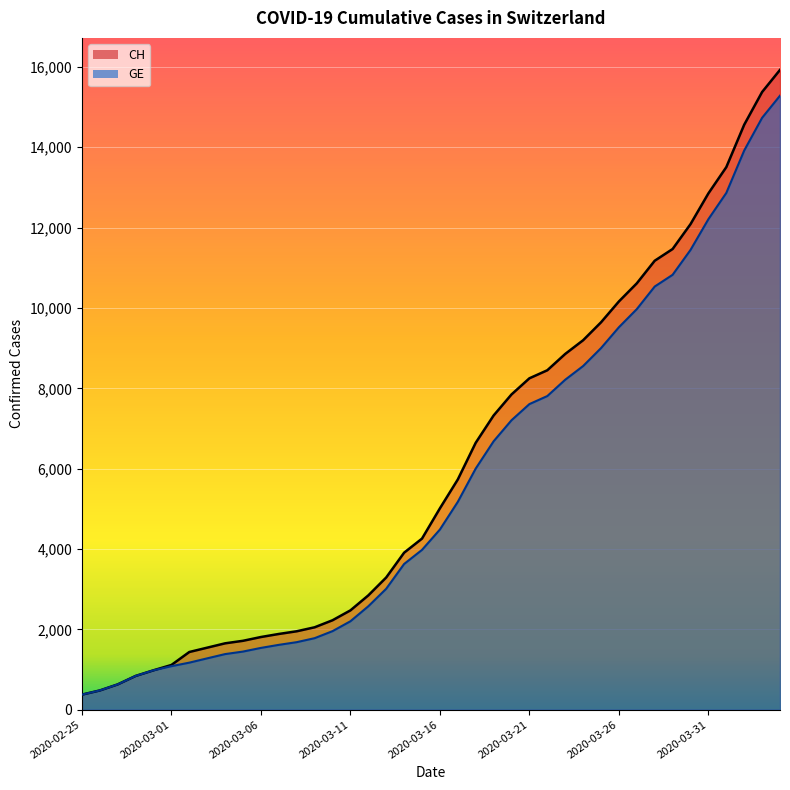

Reading right to left, extract all data points from this chart.

CH: 15926	15375	14561	13505	12852	12086	11467	11175	10613	10162	9642	9196	8855	8449	8249	7847	7323	6644	5731	5012	4259	3908	3291	2845	2472	2226	2051	1952	1885	1809	1715	1652	1544	1436	1113	981	840	630	479	375
GE: 15284	14733	13919	12863	12210	11444	10825	10533	9971	9520	9000	8554	8213	7807	7607	7205	6681	6002	5174	4485	3978	3627	3010	2574	2201	1955	1780	1681	1614	1538	1447	1384	1278	1171	1083	981	840	630	479	375